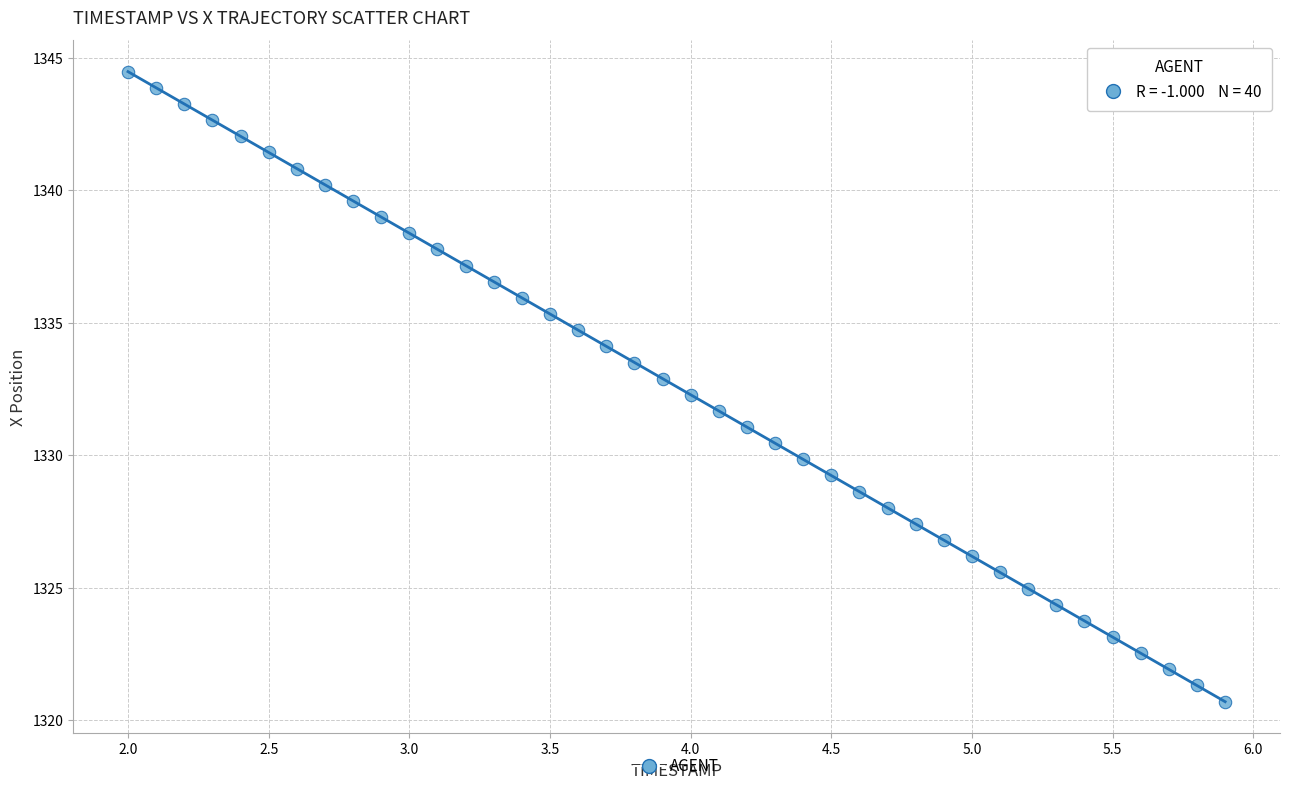

What is the range of Y values (max minus min)?

23.8